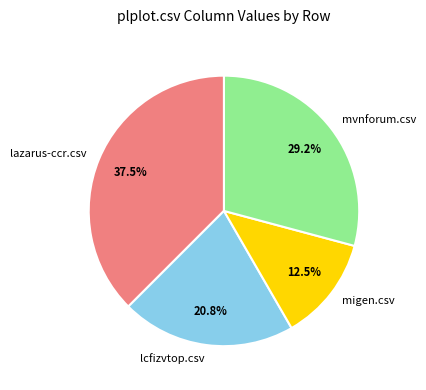

True or false: lcfizvtop.csv accounts for 21% of the total.

True